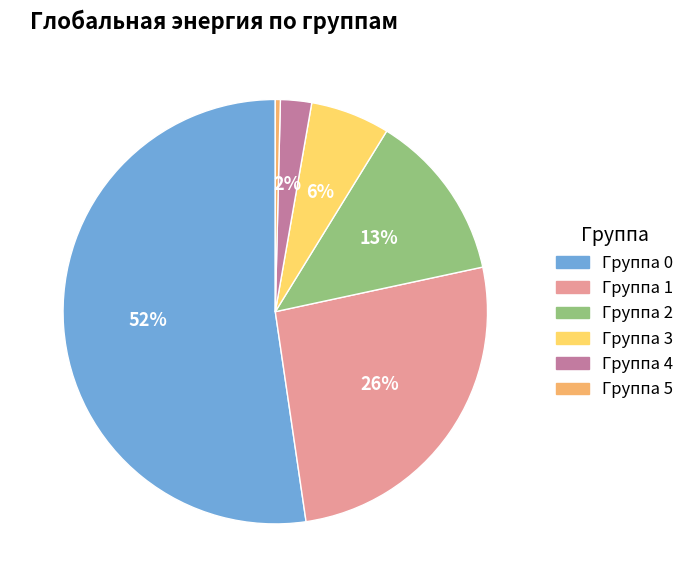

To the nearest percent, what percentage of the pie is Группа 1?

26%